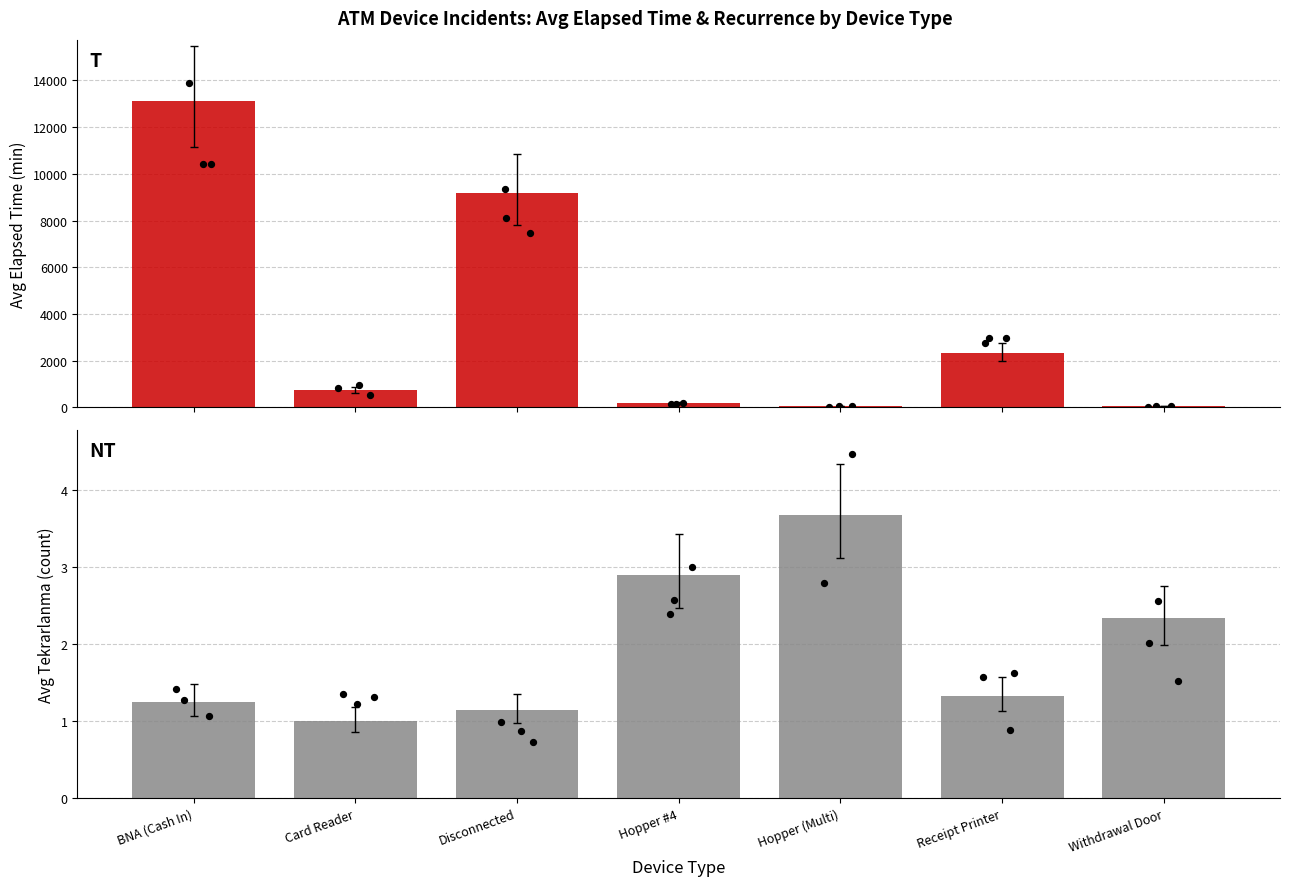

Which series has the widest spread of Y values?

Avg Elapsed Time